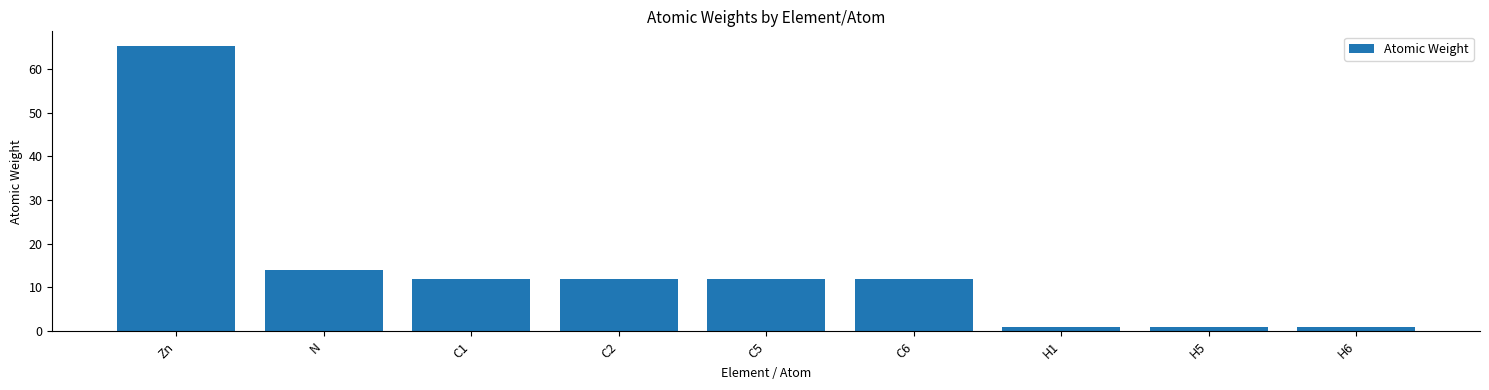

What value does the data have at C5?

12.0